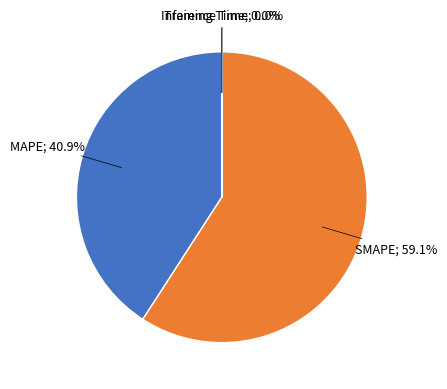

Is there any slice that represents more than half of the pie?

Yes